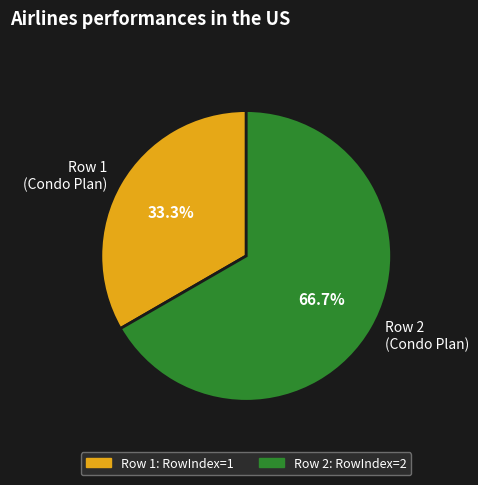

Is the sum of Row 1 (Condo Plan) and Row 2 (Condo Plan) greater than half?

Yes